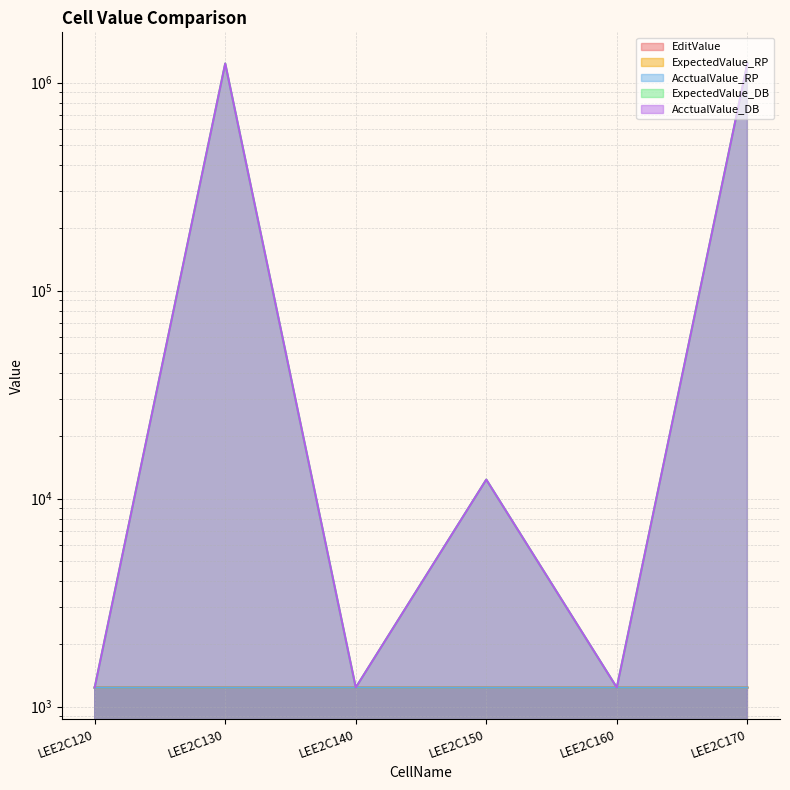

At which category is the sum across all series the highest?

LEE2C130